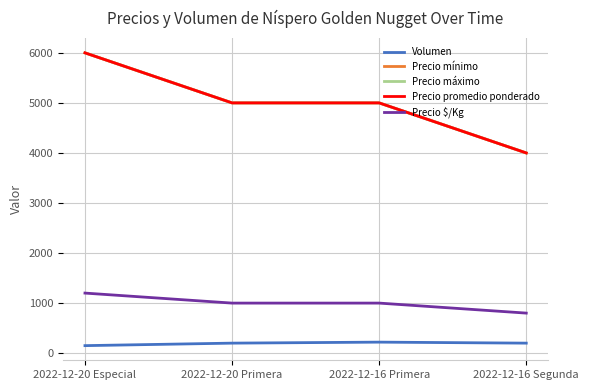

Does the chart display data point markers on the line(s)?

No